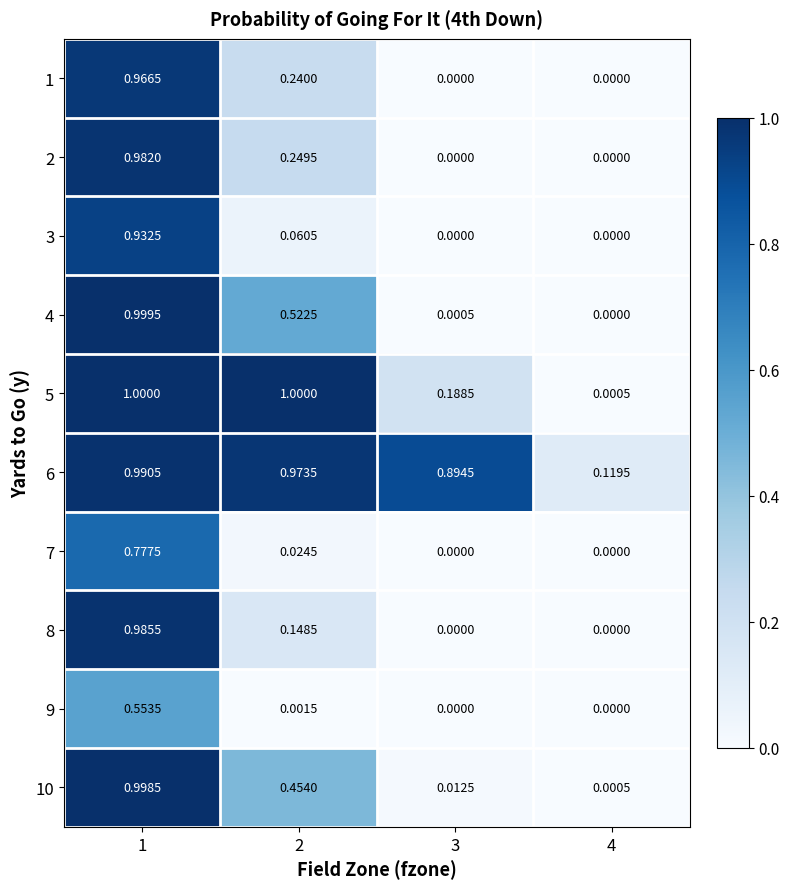

Is the value of 5 at 1 greater than the value of 6 at 4?

Yes